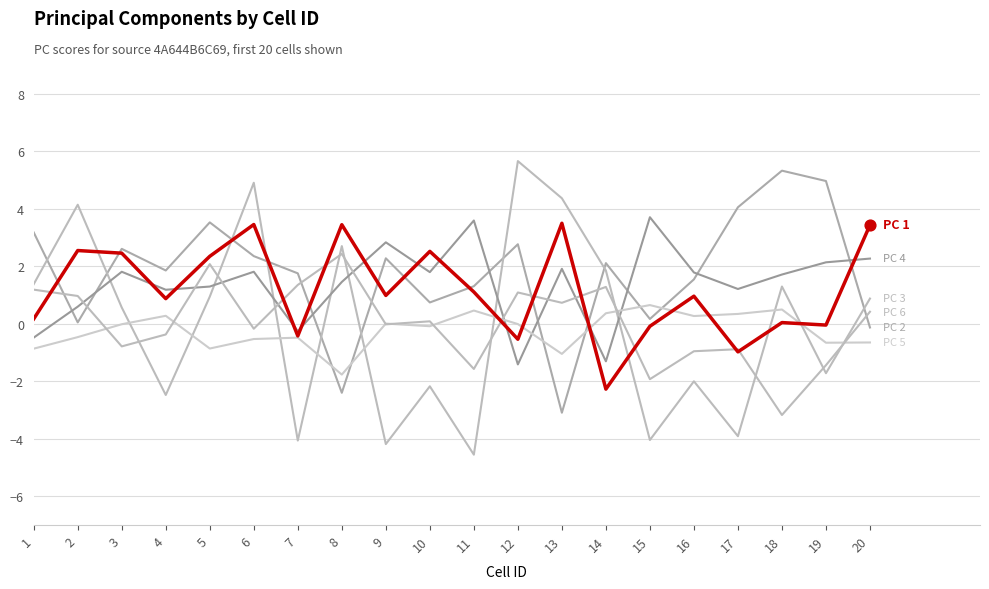

How many lines are shown in the chart?

6